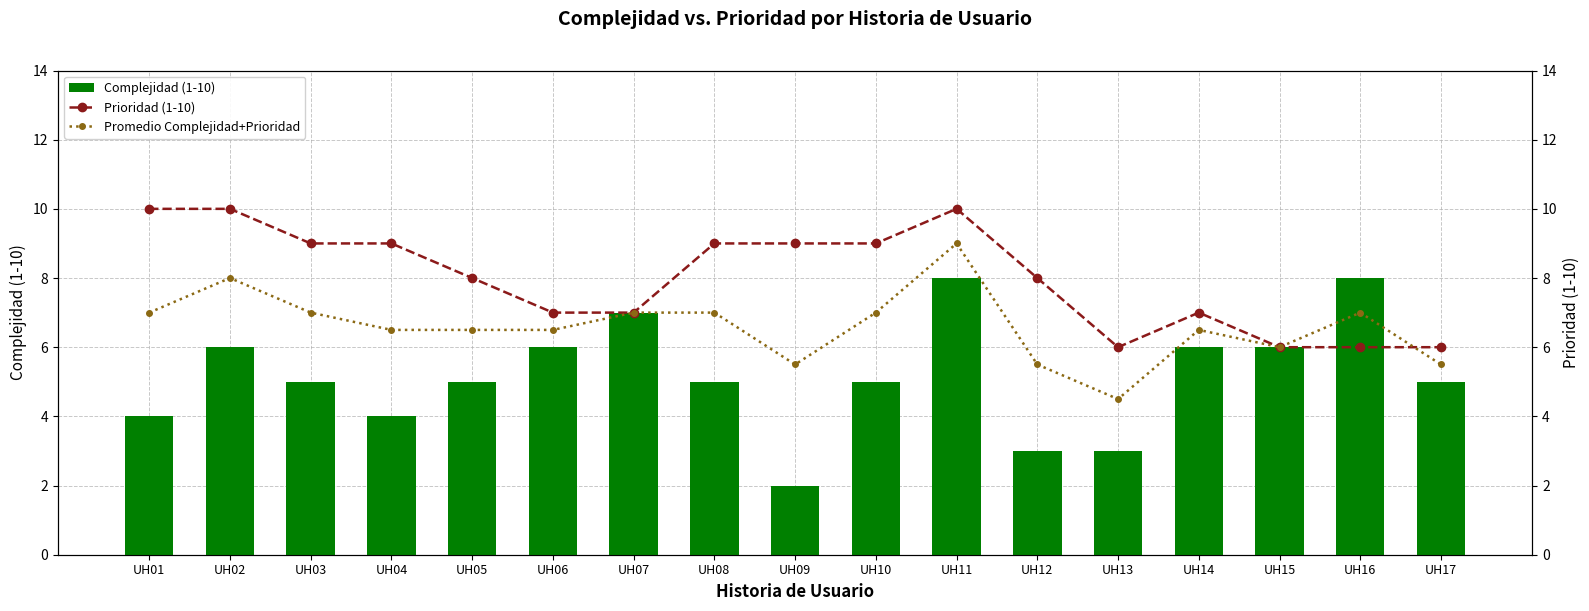

The Complejidad (1-10) series shows 4.0 at UH01. True or false?

True